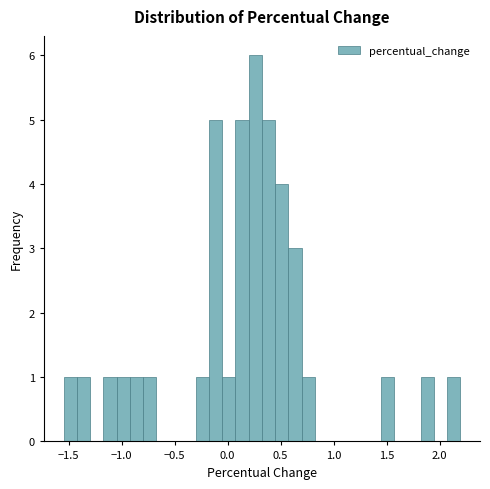

Around what value on the x-axis is the tallest bar? Give the approximate position of its centre, as read against the axis.

0.25